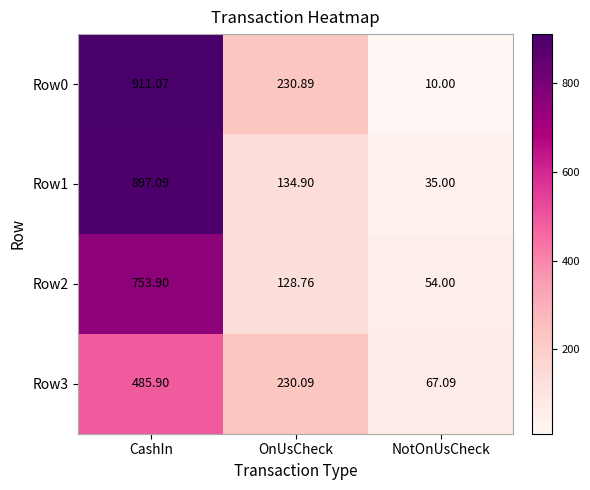

At which category does the chart reach its peak across all series?

CashIn